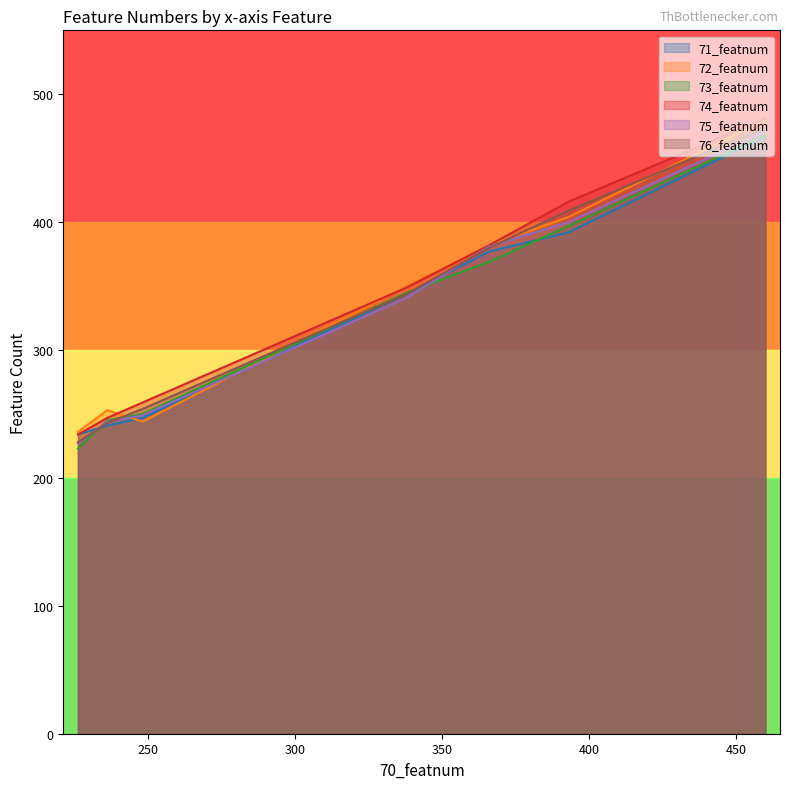

What is the difference between the 71_featnum values at 236 and 393?

151